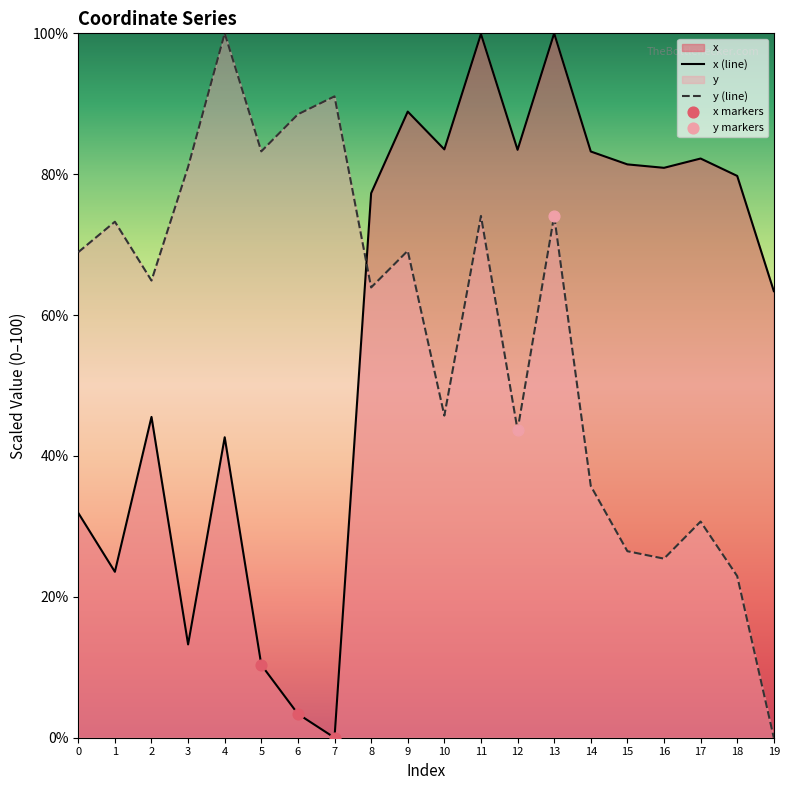

Which series contains the highest Y value?

x